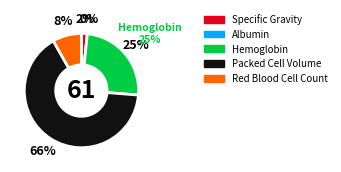

The Specific Gravity slice represents 15% of the pie. True or false?

False